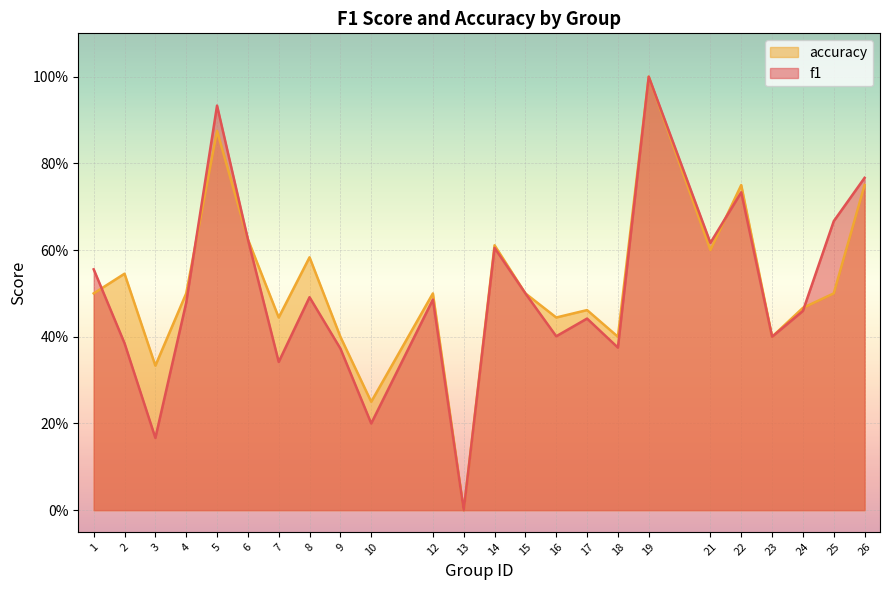

Which label corresponds to the largest value in the chart?

19